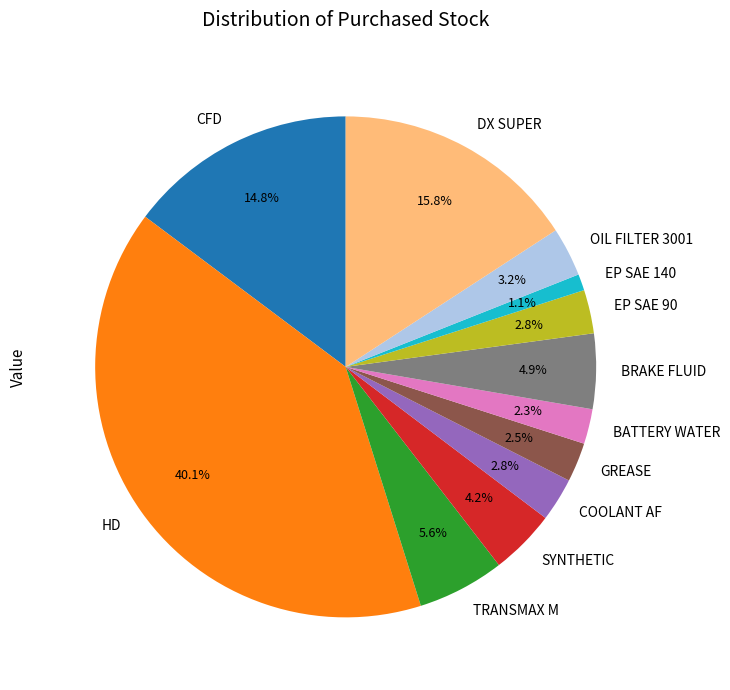

Combined, do BRAKE FLUID and BATTERY WATER account for over 50%?

No